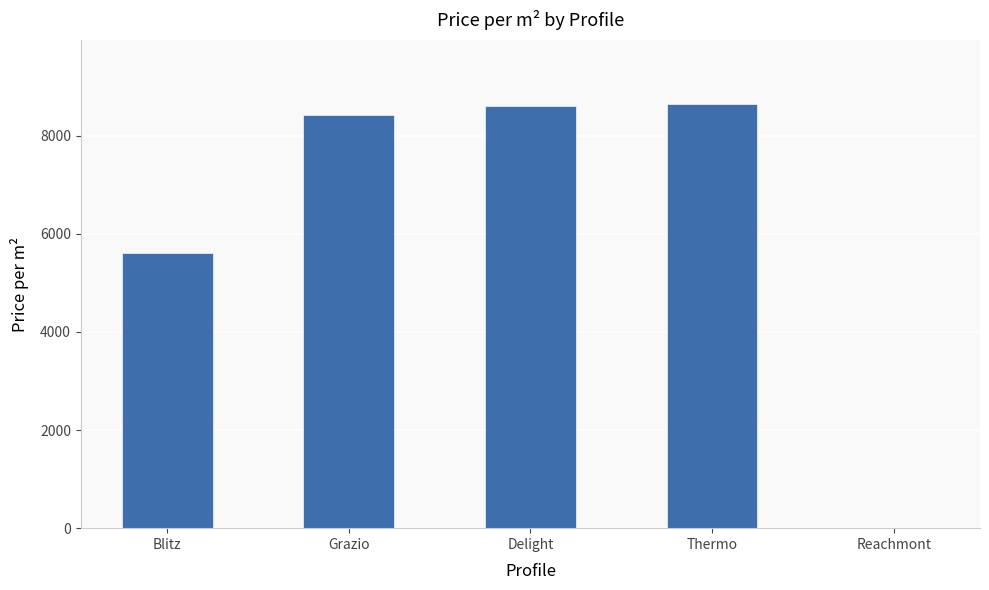

Reading left to right, list all the values displayed in this chart.

Blitz=5600	Grazio=8416	Delight=8604	Thermo=8652	Reachmont=0